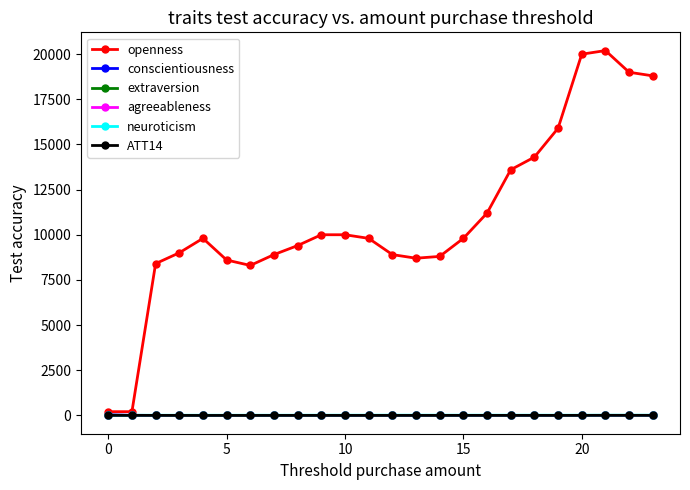

True or false: openness and neuroticism cross at least once.

False